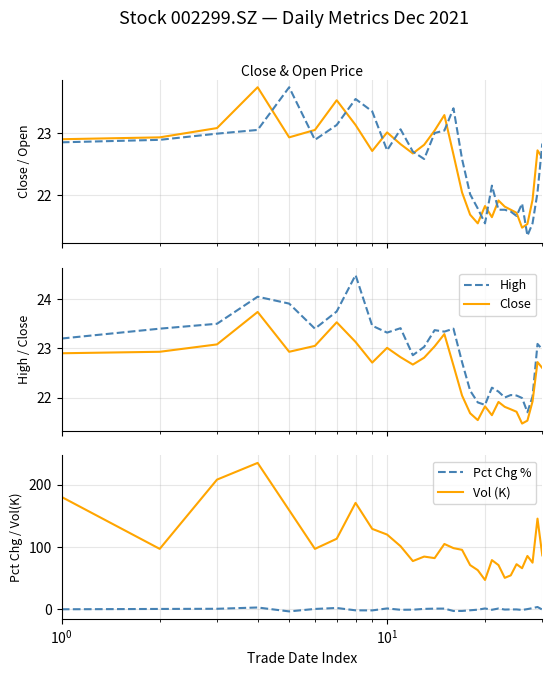

True or false: Vol (K) and Pct Chg % intersect in this chart.

False